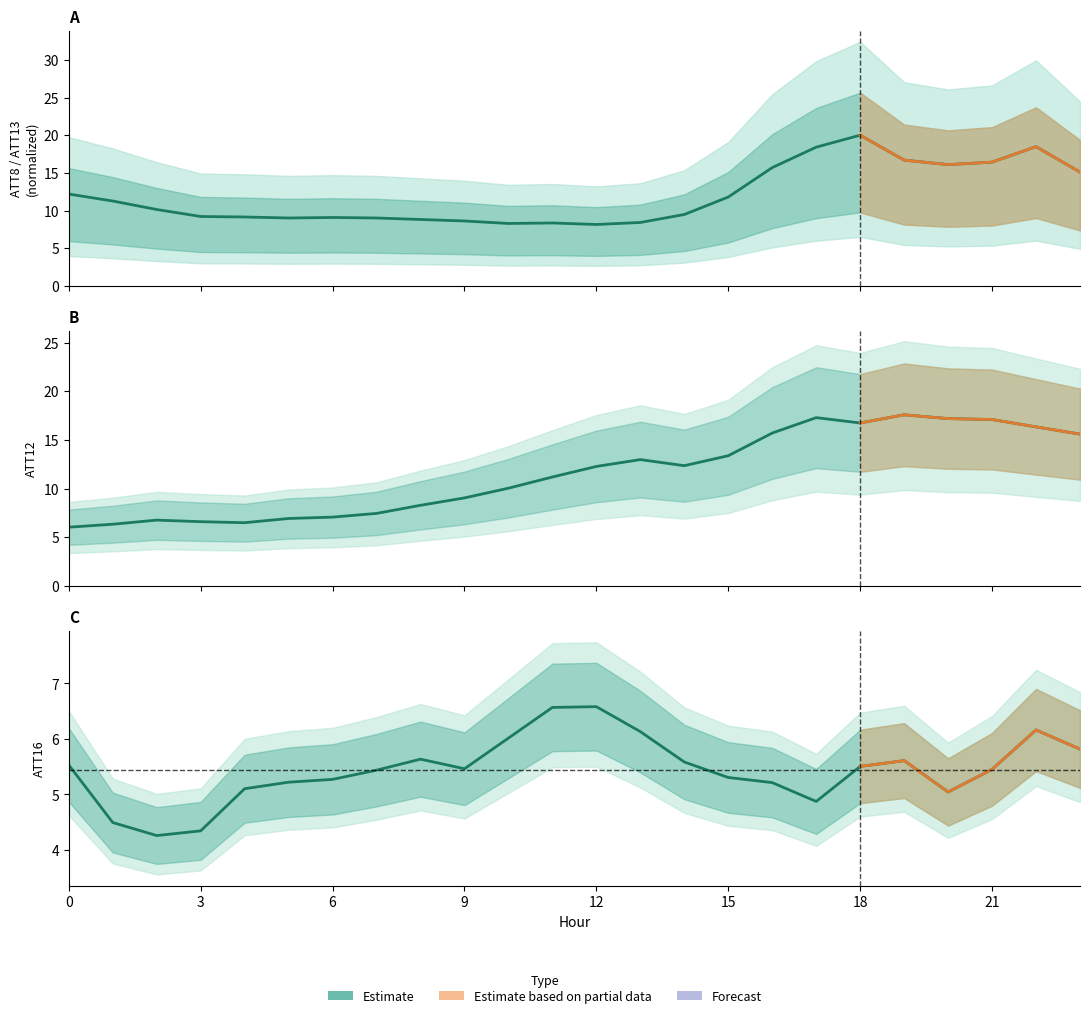

How many data points does each series have?

24